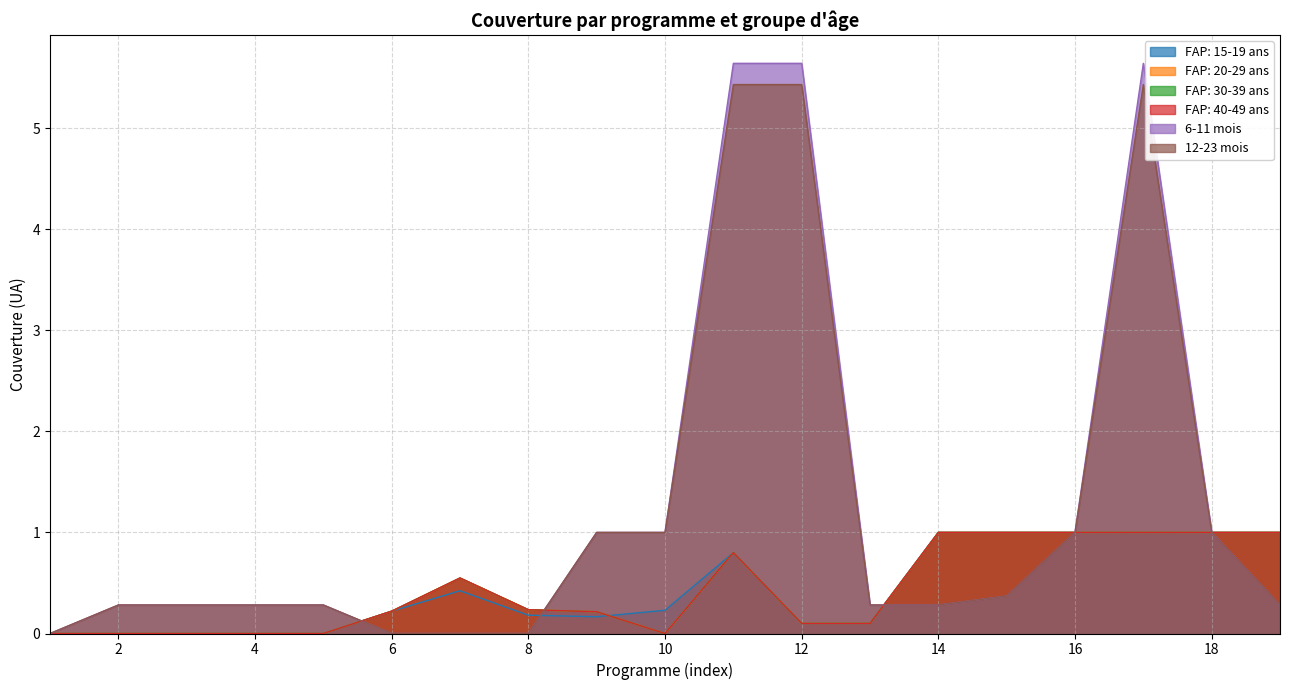

True or false: FAP: 40-49 ans and FAP: 15-19 ans cross at least once.

True